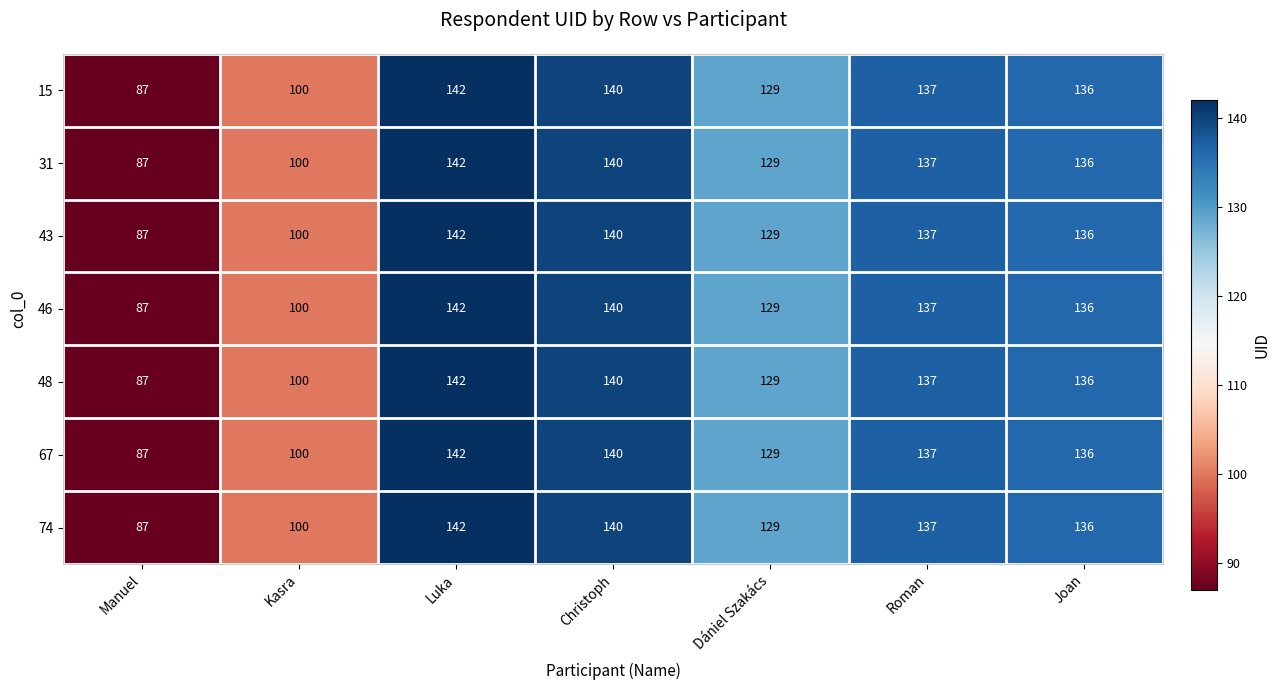

Count the number of categories in the chart.

7